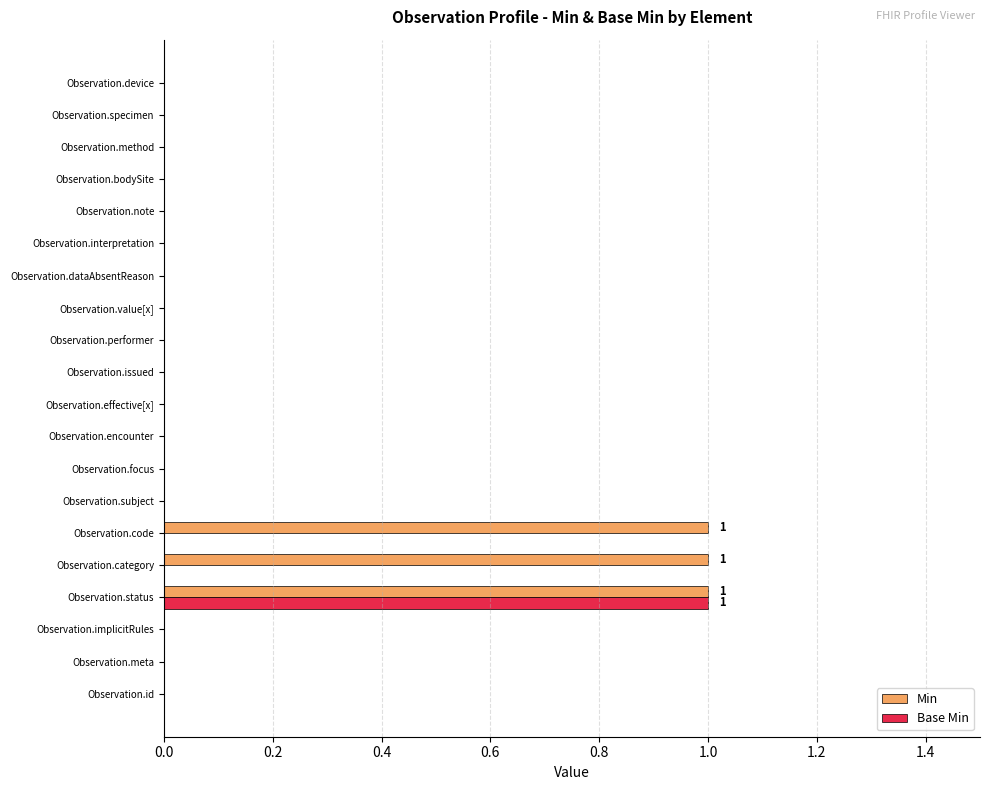

At which label does Base Min reach its peak?

Observation.status